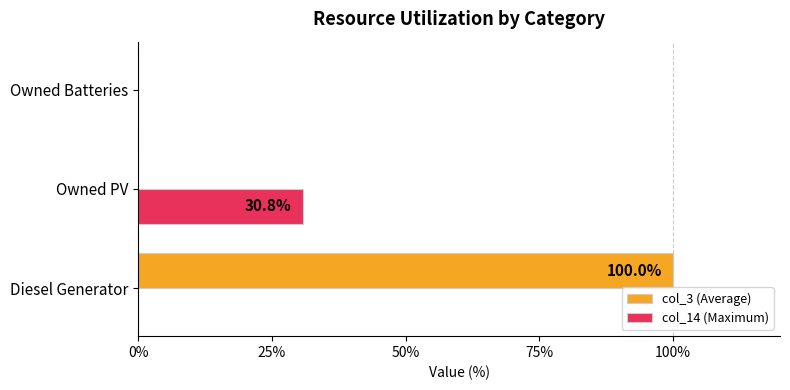

Which series has the largest total across all categories?

col_3 (Average)